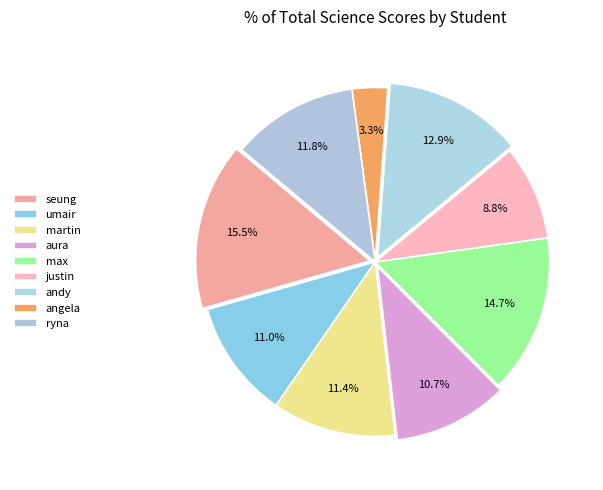

Which slice is the smallest?

angela